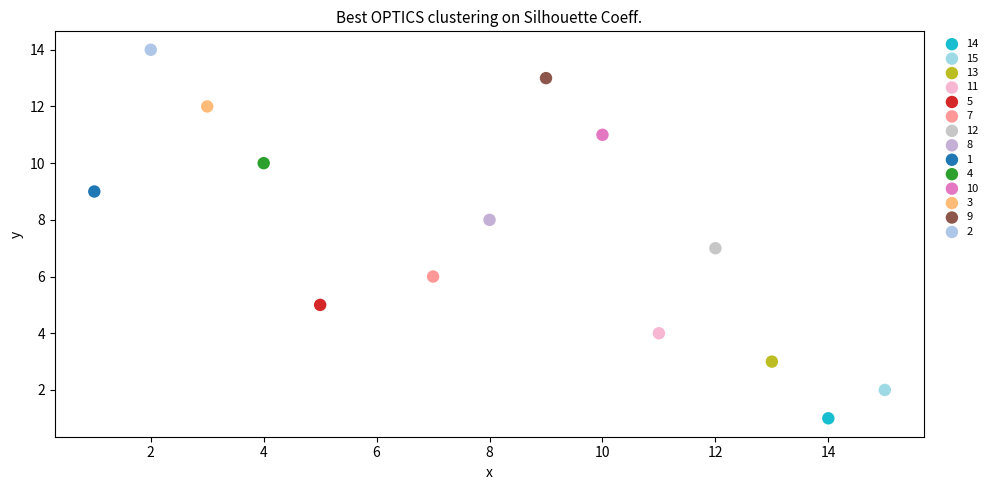

What are all the series names shown in the legend?

14, 15, 13, 11, 5, 7, 12, 8, 1, 4, 10, 3, 9, 2